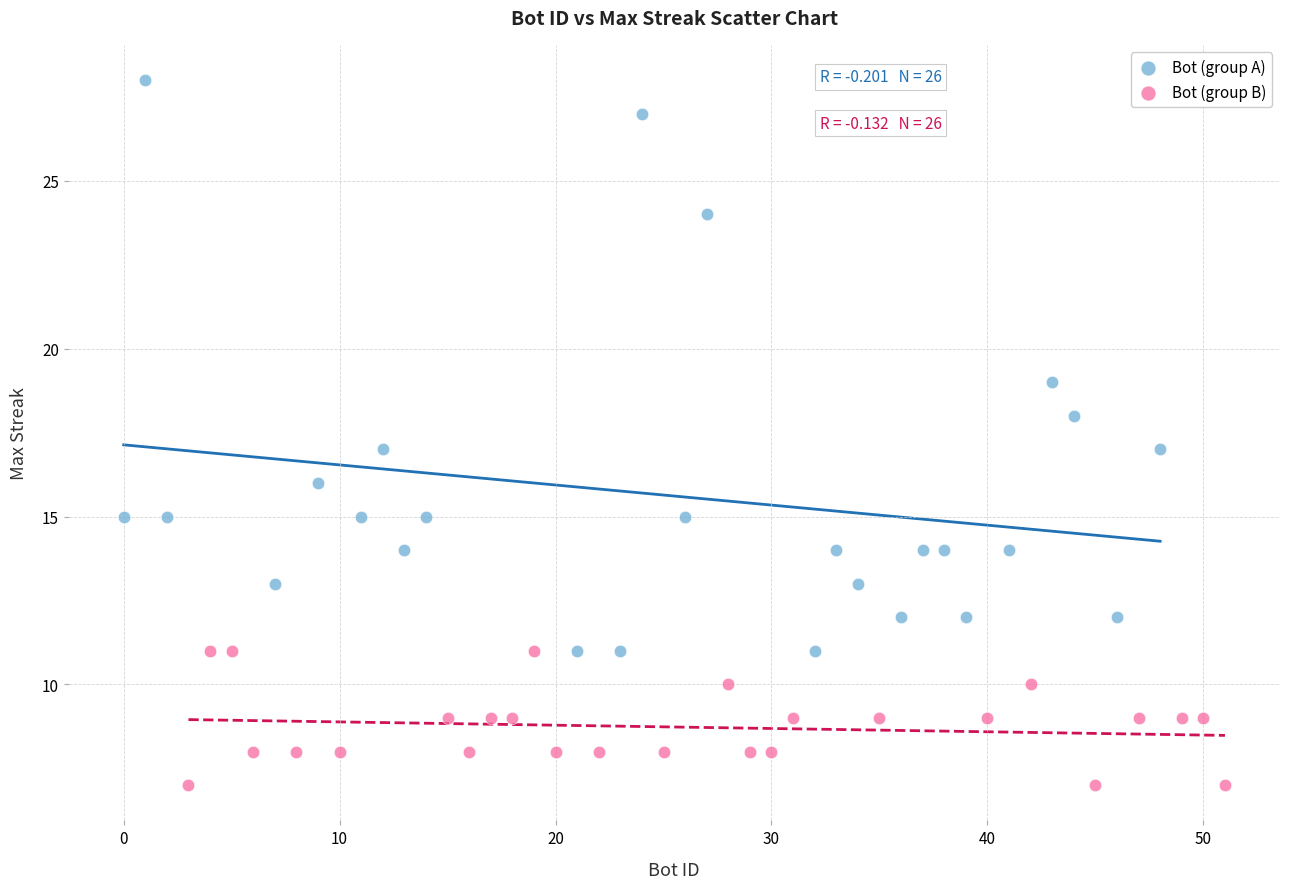

Which series contains the highest Y value?

Bot (group A)